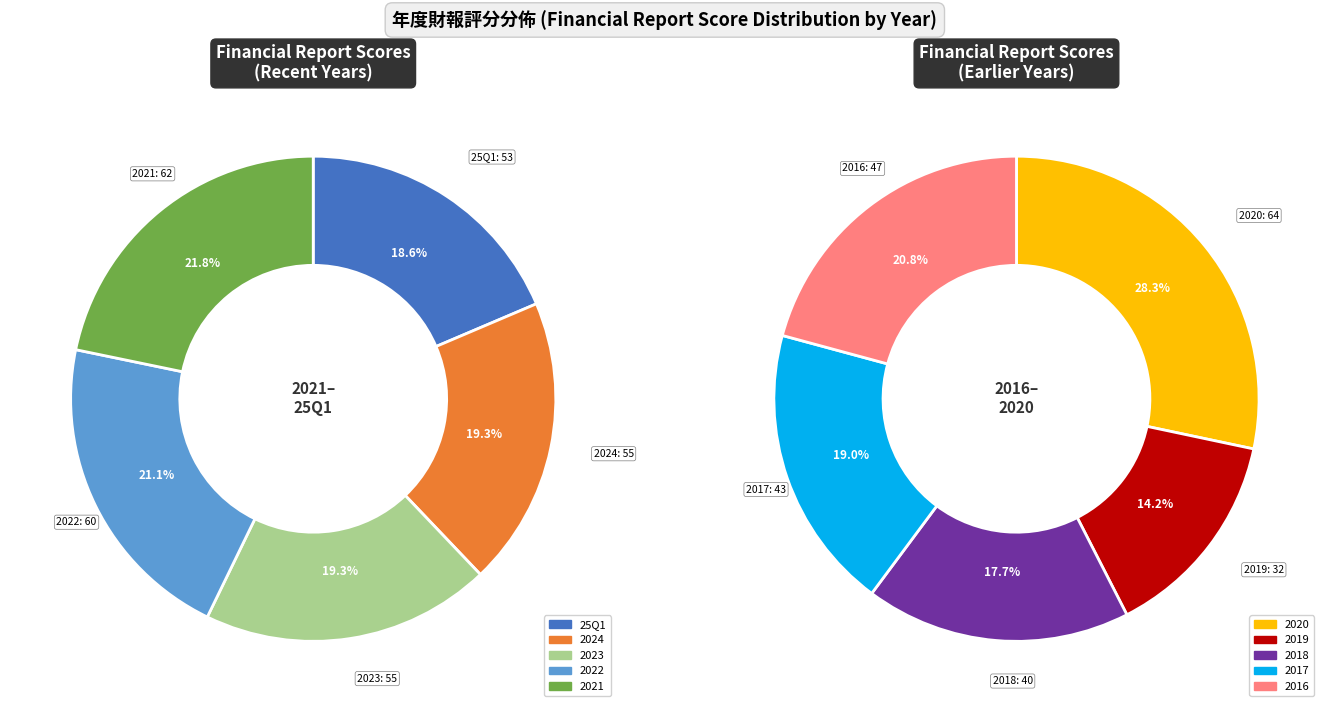

What is the ratio of the value at 2017 to the value at 2021?

0.7